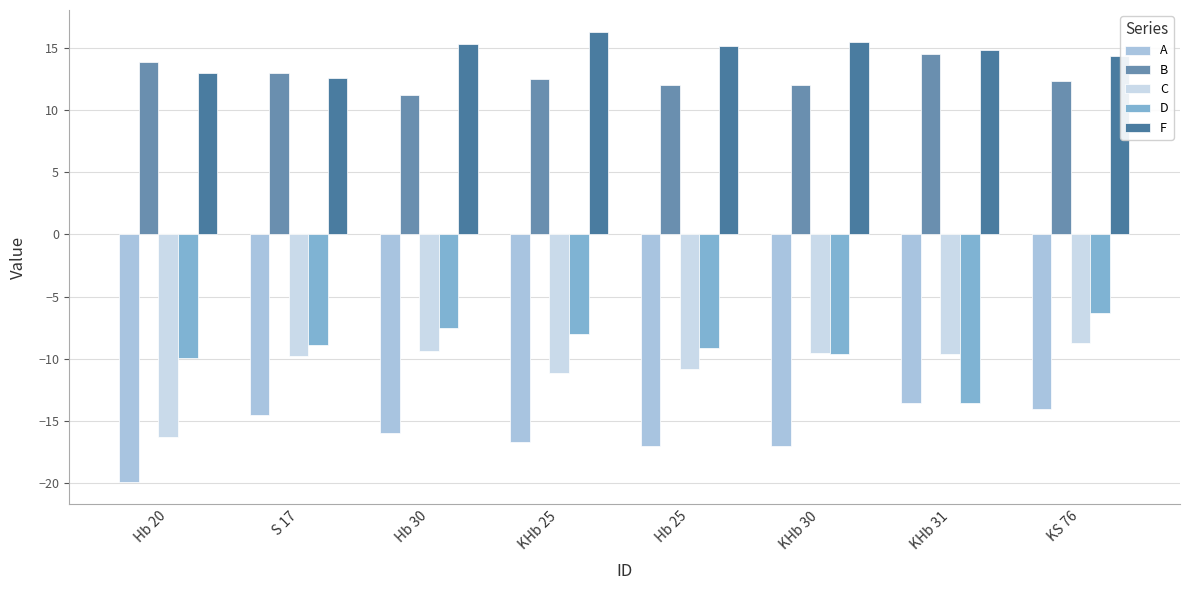

What value does the A series have at Hb 25?

-17.0